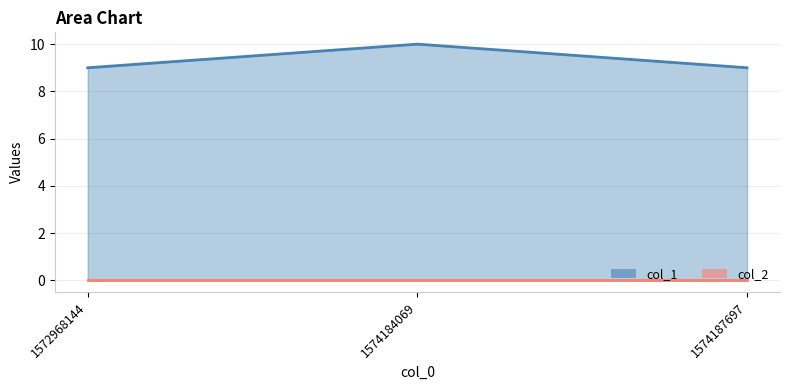

The chart shows a value of 9 at 1574187697. True or false?

True